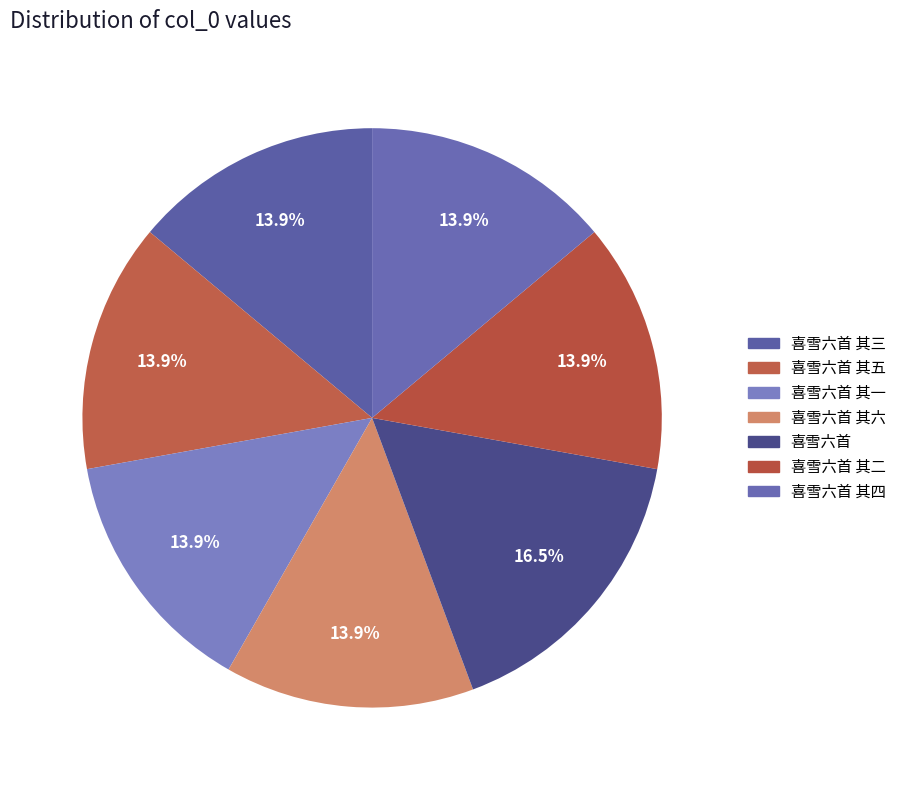

Rank the categories by value from lowest to highest.

喜雪六首 其六, 喜雪六首 其五, 喜雪六首 其四, 喜雪六首 其三, 喜雪六首 其二, 喜雪六首 其一, 喜雪六首